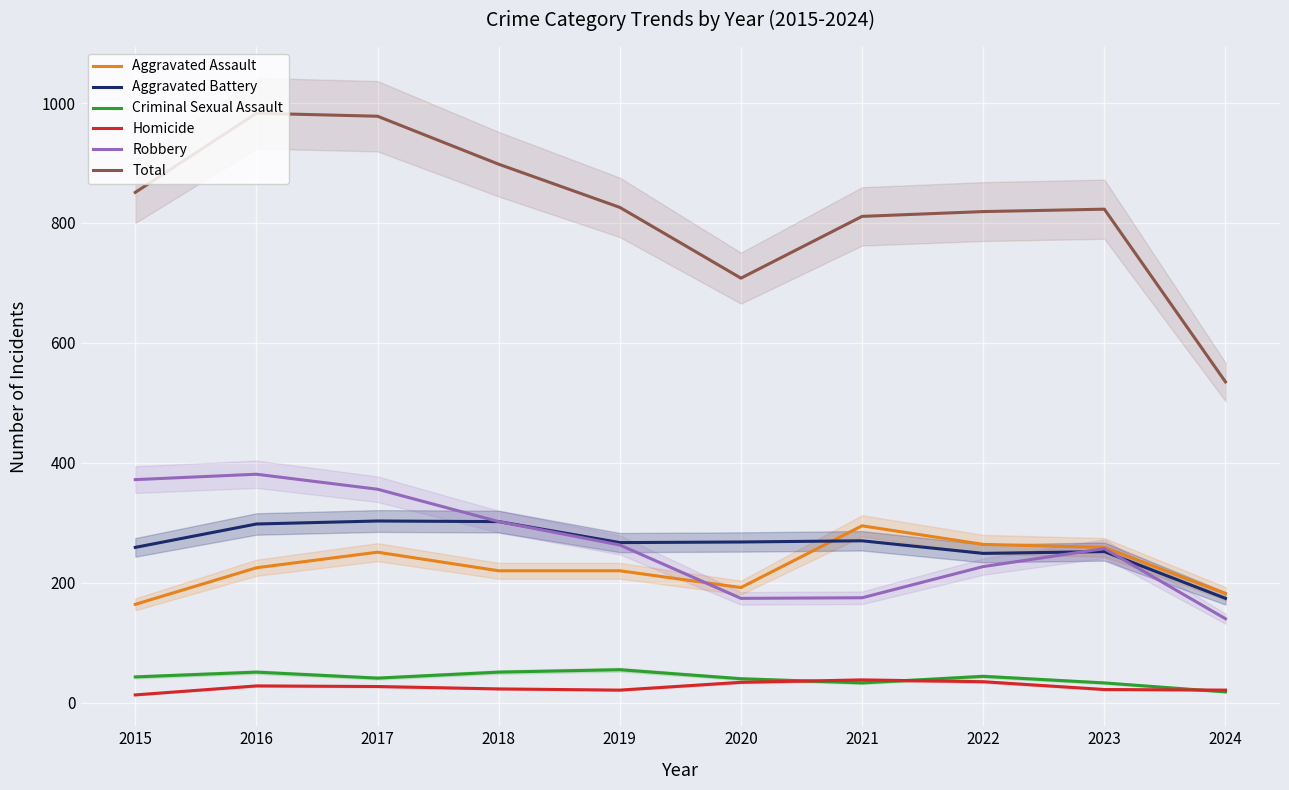

True or false: Robbery has a value of 372 at 2015.

True